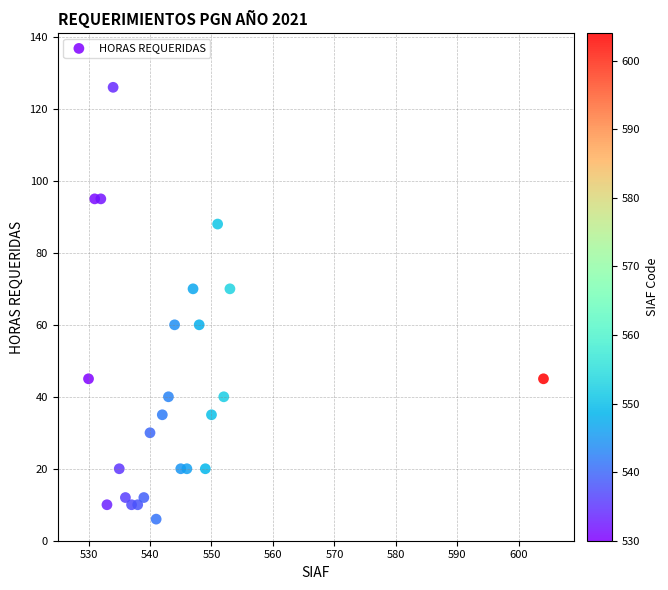

What is the range of X values (max minus min)?

74